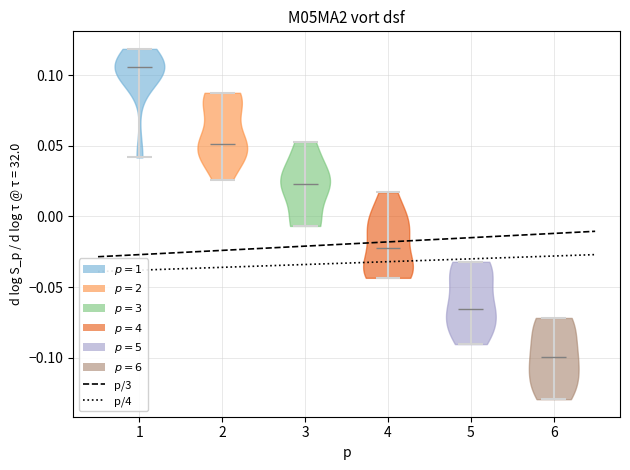

Reading left to right, read every violin against the y-axis: where its median line is, and the lowest and highest points it reaches. The values are not printed on the chart, so give them approximately, as read against the axis.

1: median line 0.105, lowest point 0.040, highest point 0.120
2: median line 0.050, lowest point 0.025, highest point 0.090
3: median line 0.025, lowest point -0.005, highest point 0.055
4: median line -0.020, lowest point -0.045, highest point 0.015
5: median line -0.065, lowest point -0.090, highest point -0.030
6: median line -0.100, lowest point -0.130, highest point -0.070